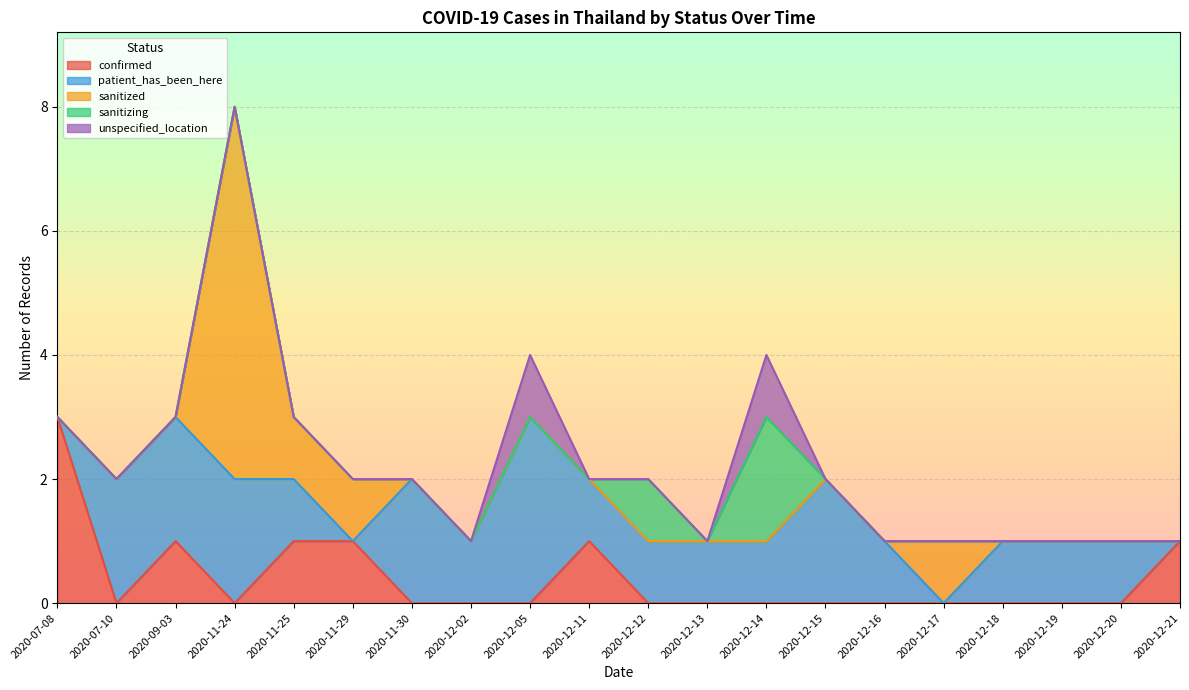

At how many categories does at least one series exceed 2?

3